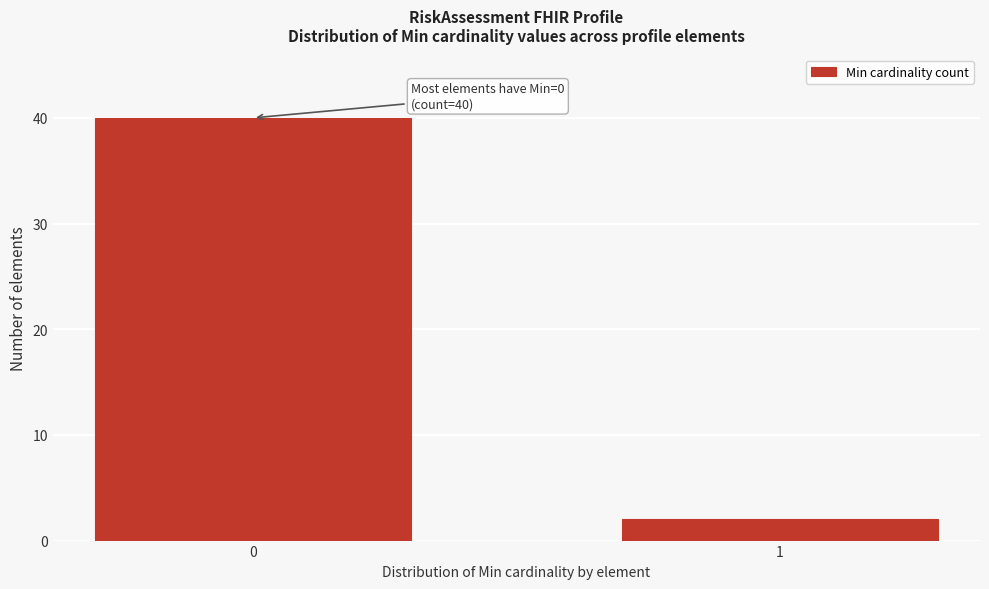

Reading left to right, extract all data points from this chart.

0=40	1=2